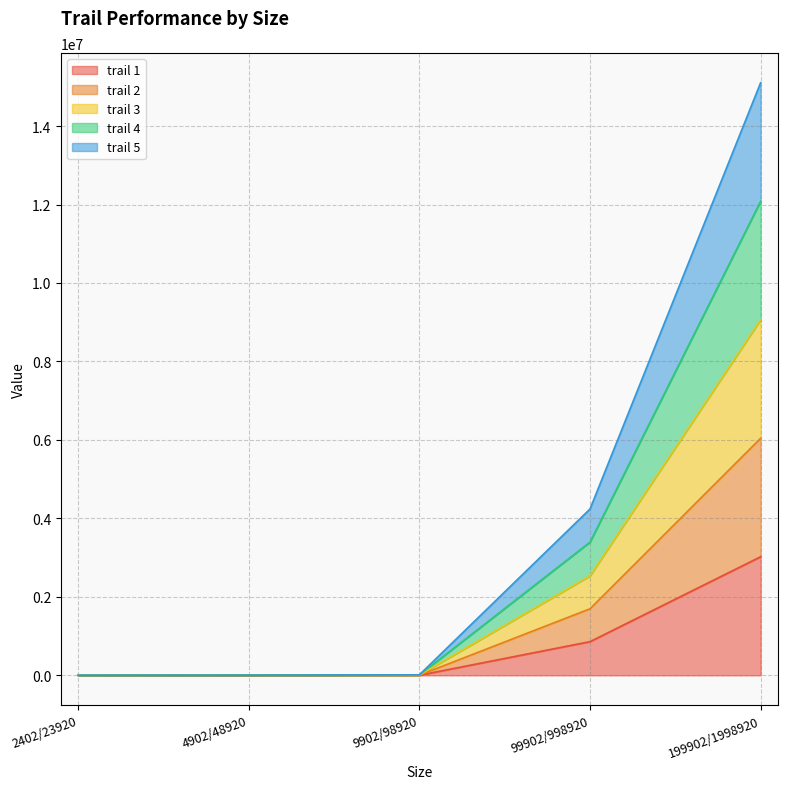

Reading left to right, list all the values displayed in this chart.

trail 1: 2402/23920=376.2	4902/48920=861.1	9902/98920=2635.5	99902/998920=858879.1	199902/1998920=3023330.1
trail 2: 2402/23920=1095.6	4902/48920=2426.6	9902/98920=8349.1	99902/998920=2535313.0	199902/1998920=9062864.7
trail 3: 2402/23920=1691.8	4902/48920=3964.9	9902/98920=13568.2	99902/998920=4239588.7	199902/1998920=15105148.4
trail 4: 2402/23920=1367.3	4902/48920=3150.4	9902/98920=10887.3	99902/998920=3395907.3	199902/1998920=12085413.6
trail 5: 2402/23920=772.1	4902/48920=1579.6	9902/98920=5484.4	99902/998920=1696417.8	199902/1998920=6042119.4